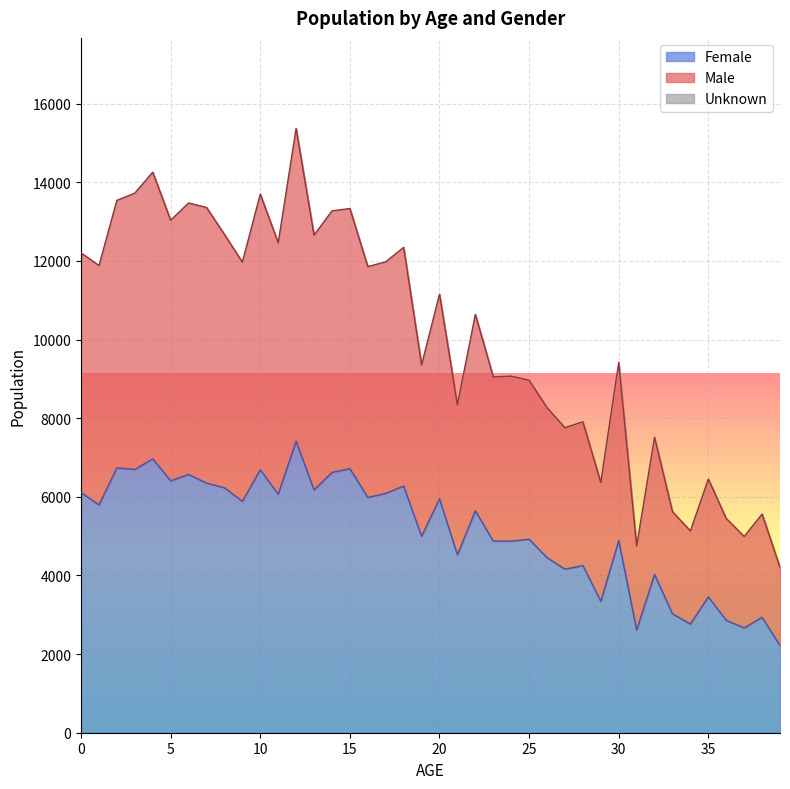

How many series are shown in this chart?

2